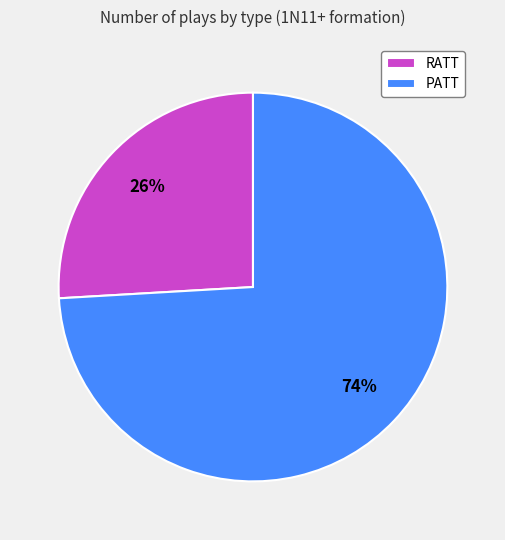

How many slices are in this pie chart?

2